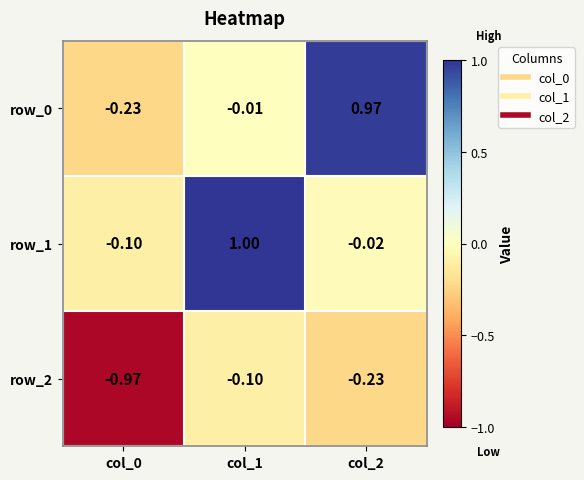

Count the number of data series in this chart.

3